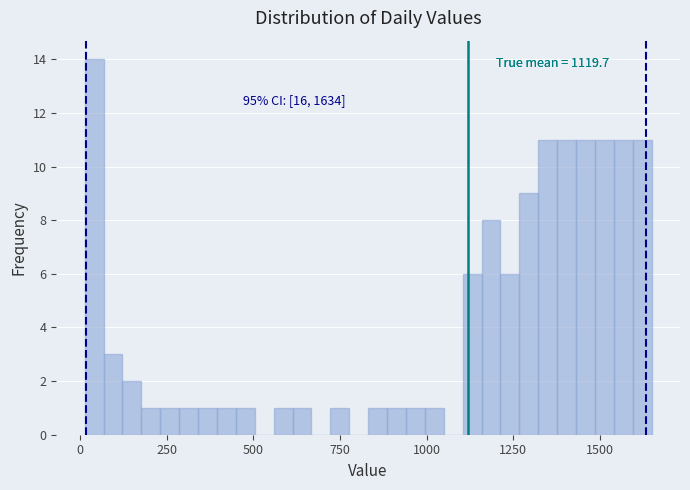

Around what value on the x-axis is the tallest bar? Give the approximate position of its centre, as read against the axis.

50